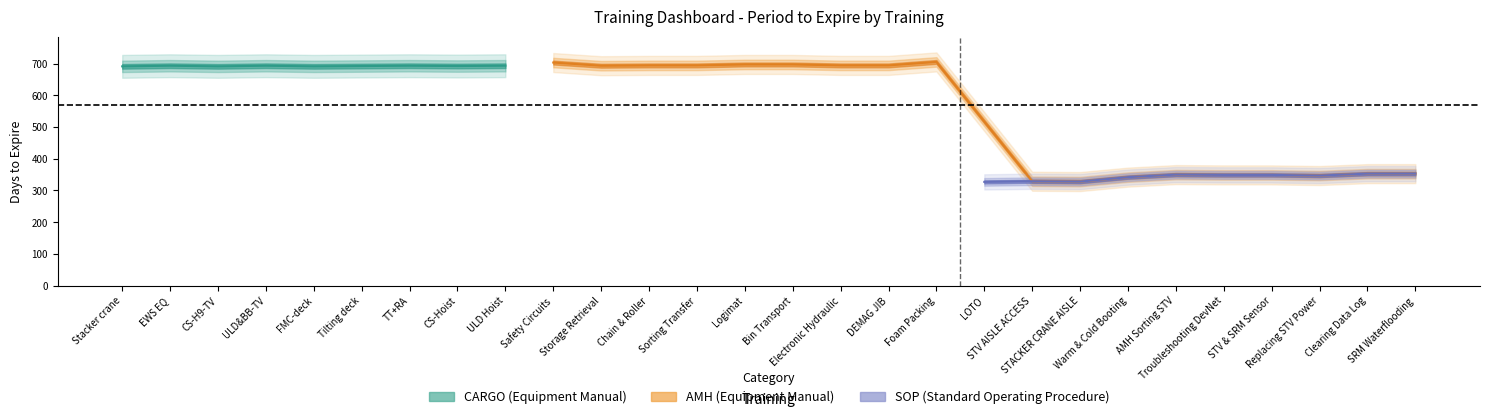

The value of category_SOP at 24 is 1. True or false?

True